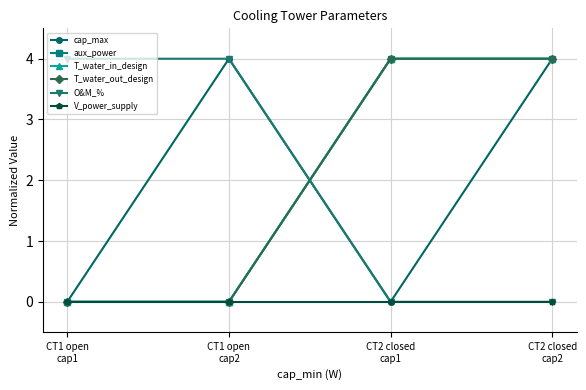

What is the label of the 4th point from the right?

CT1 open
cap1